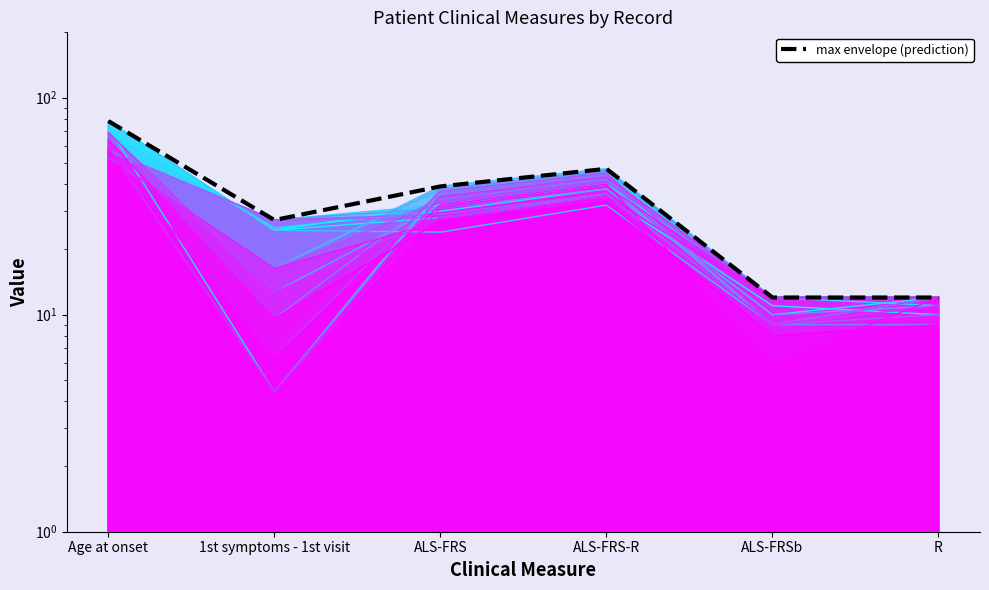

What position from the left is ALS-FRSb?

5